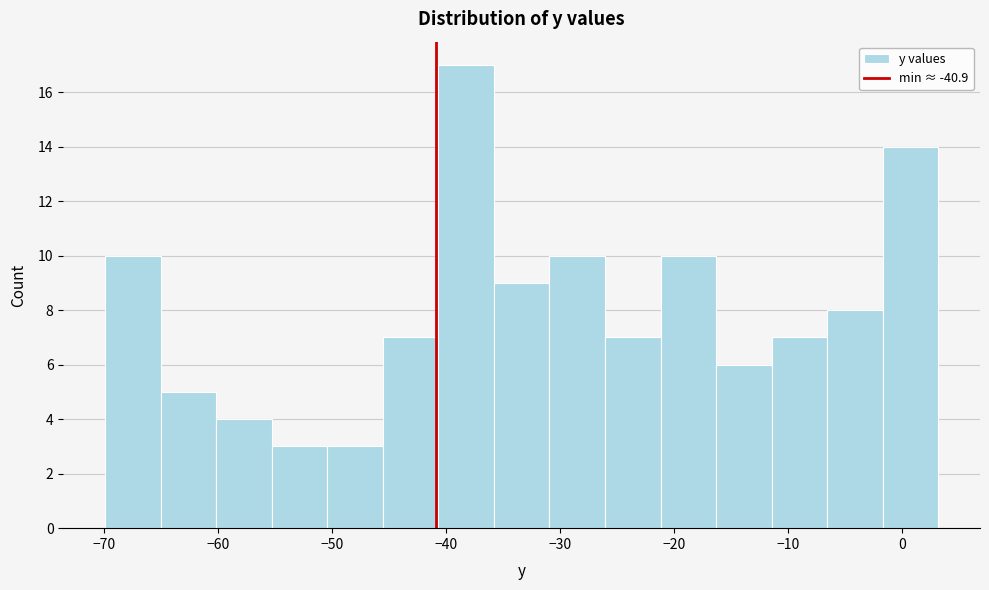

Reading left to right, transcribe this chart: for each bar, give the range it covers on the x-axis and its height. Neither the bar edges nor the heights are printed on the chart, so give them approximately, as read against the axes.

-70 to -65: 10
-65 to -60: 5
-60 to -55: 4
-55 to -50: 3
-50 to -46: 3
-46 to -41: 7
-41 to -36: 17
-36 to -31: 9
-31 to -26: 10
-26 to -21: 7
-21 to -16: 10
-16 to -11: 6
-11 to -7: 7
-7 to -2: 8
-2 to 3: 14